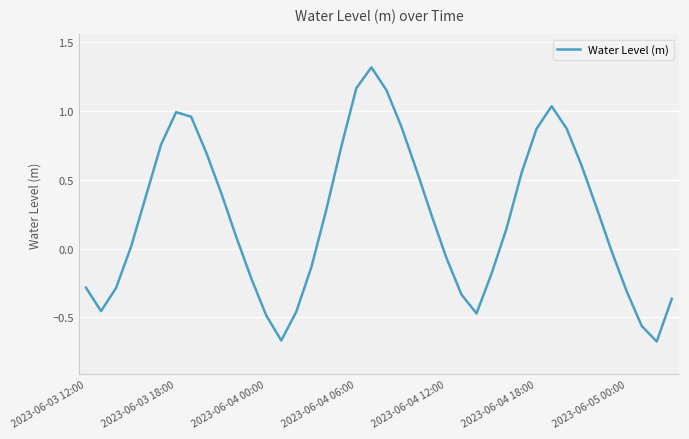

How many distinct data groups are displayed?

1